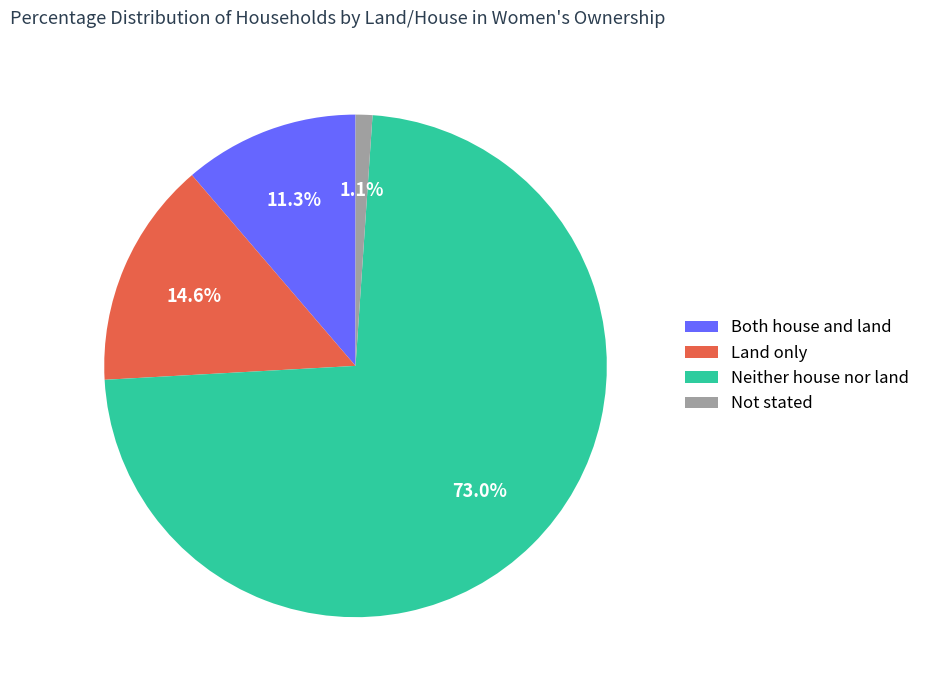

What percentage is the Not stated slice, to the nearest percent?

1%